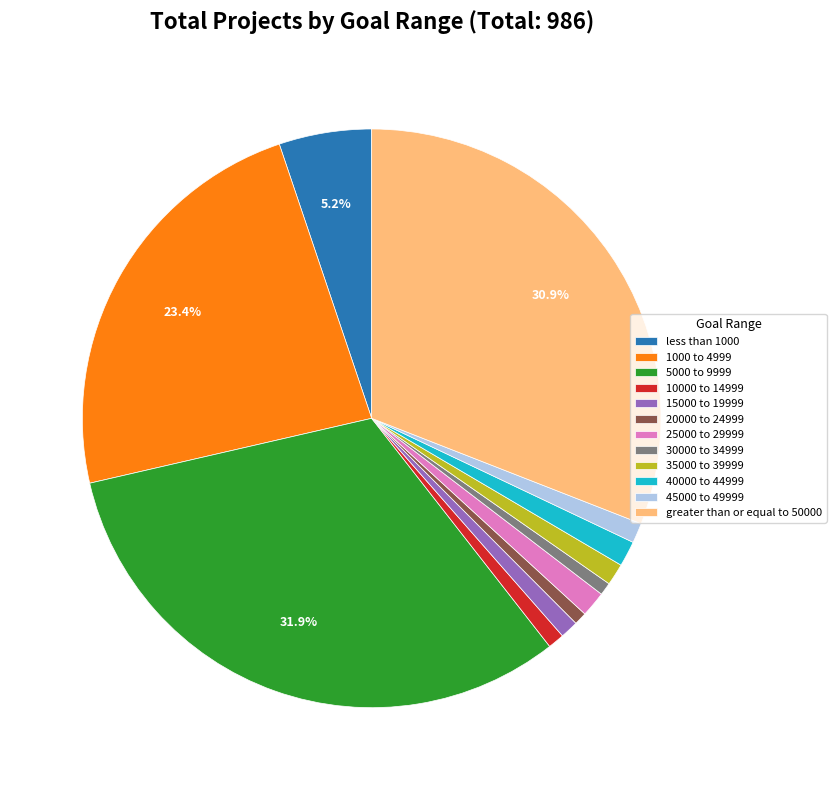

To the nearest percent, what is the average slice percentage?

8%